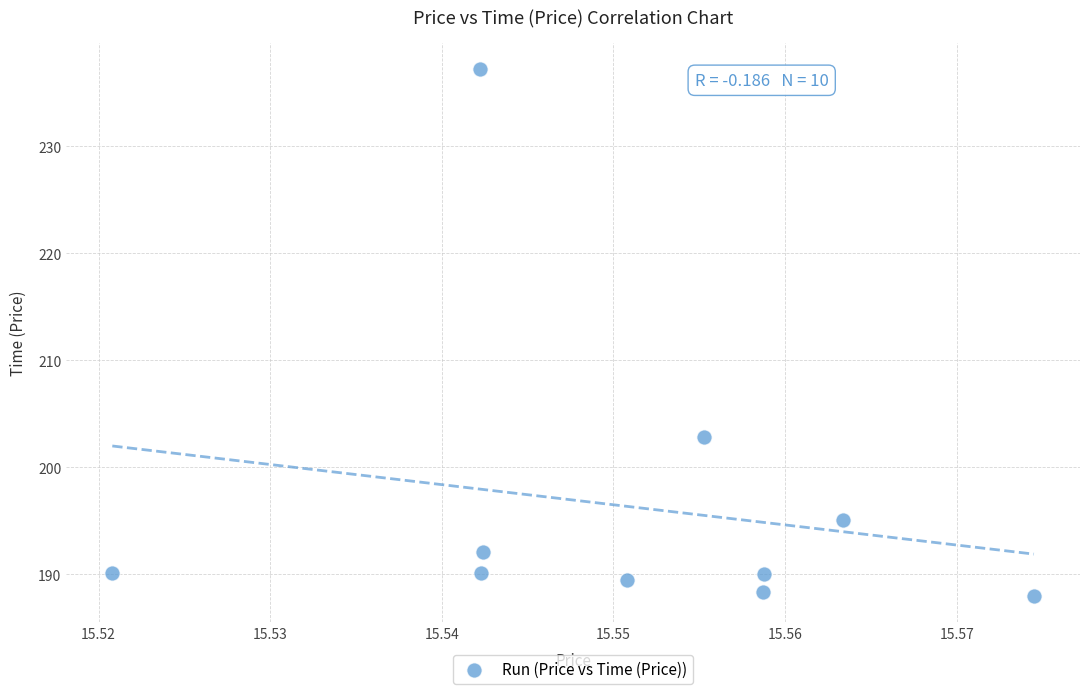

What Y value in the scatter plot is closest to 212?

202.8